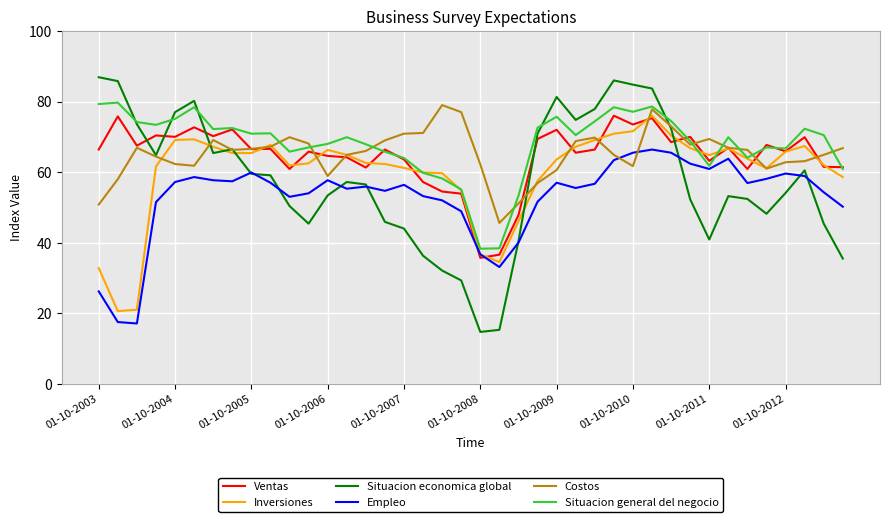

Which series has the widest spread of values?

Situacion economica global